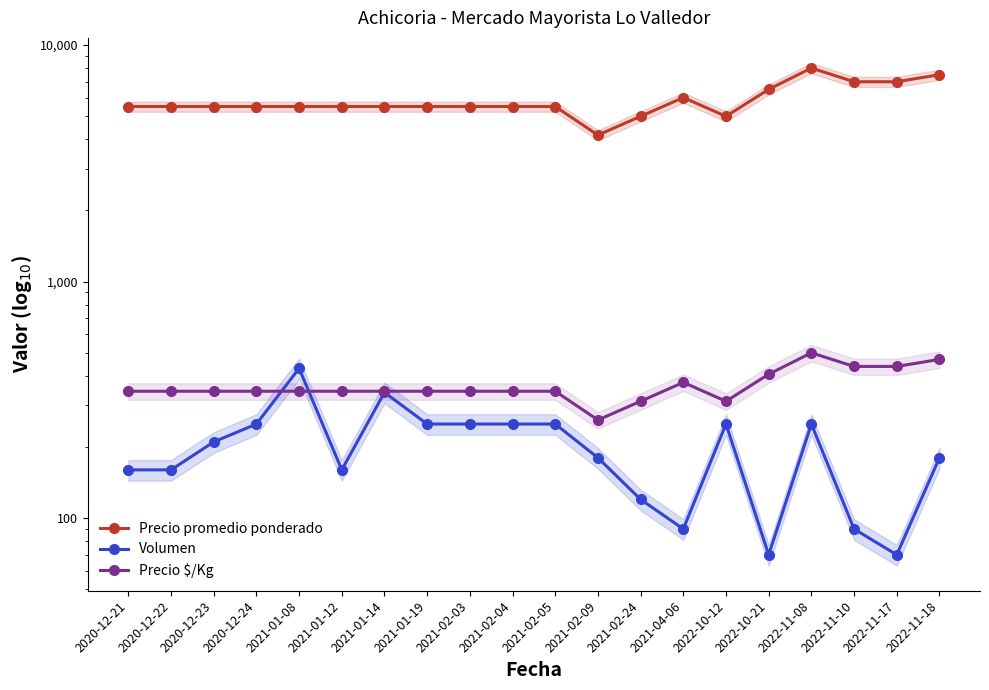

List the series in order of their peak value, lowest first.

Volumen, Precio $/Kg, Precio promedio ponderado